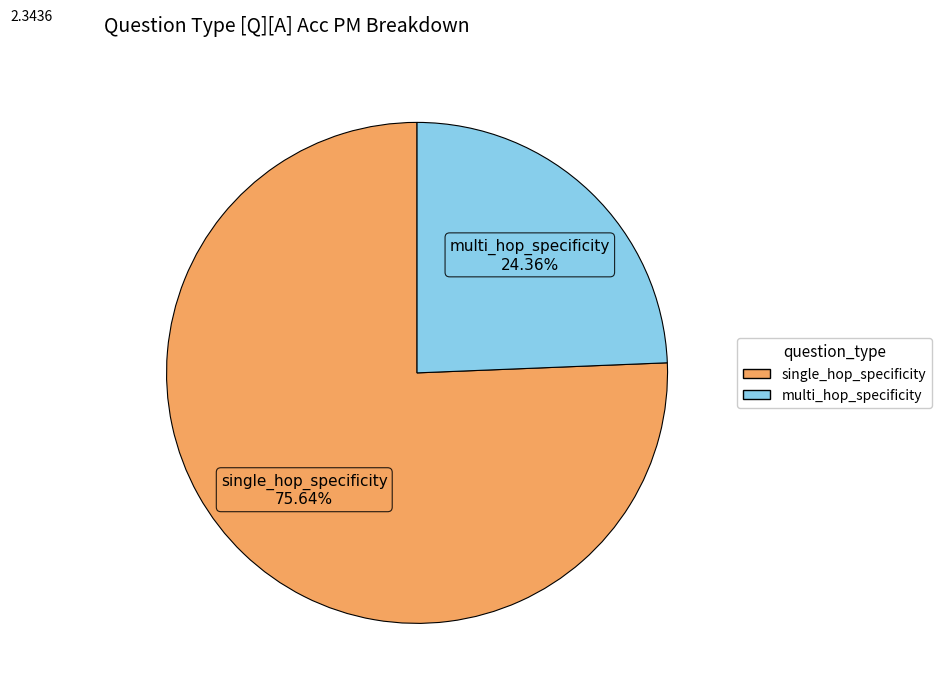

Between single_hop_specificity and multi_hop_specificity, which is larger?

single_hop_specificity